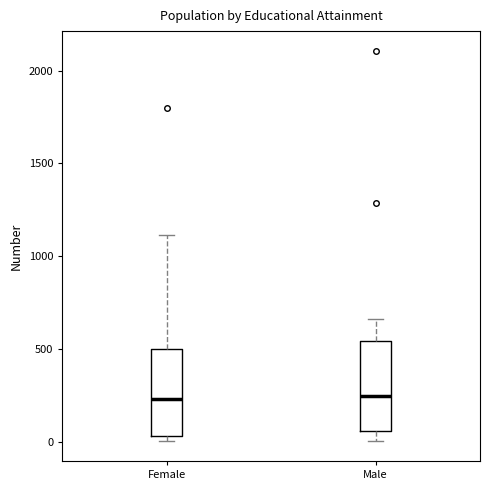

Where does the upper whisker of the box for Female end on the y-axis? The values are not printed on the chart, so give them approximately, as read against the axis.

1100